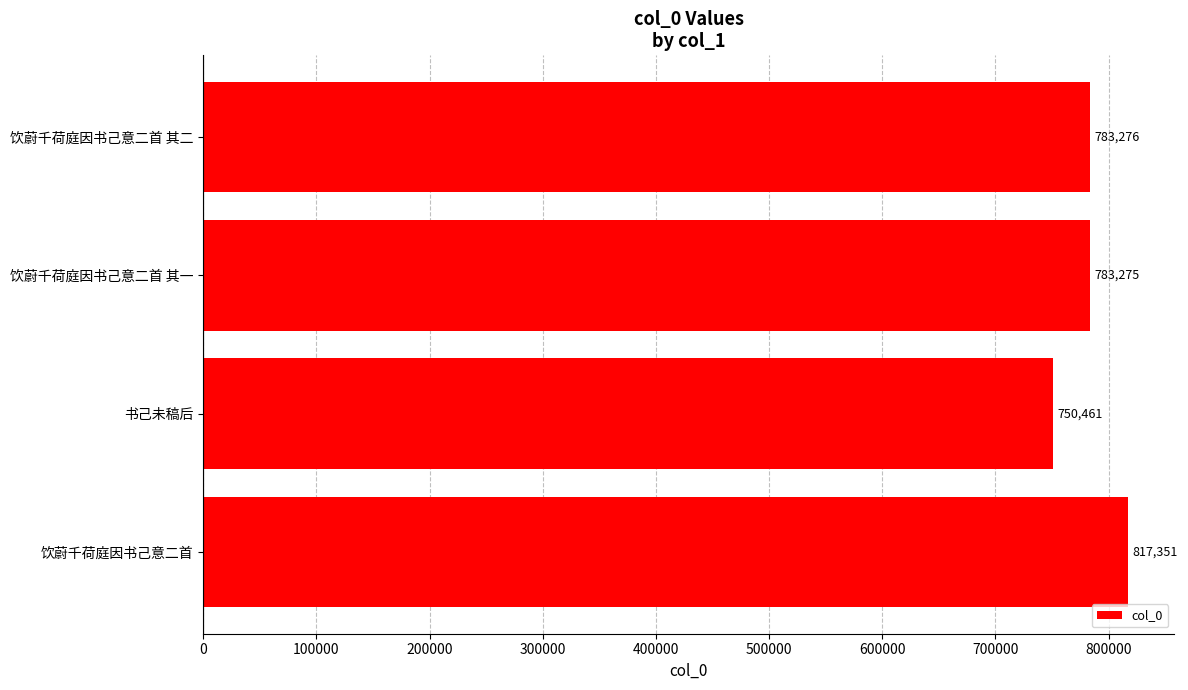

Reading bottom to top, what are all the values shown in this chart?

饮蔚千荷庭因书己意二首=817351	书己未稿后=750461	饮蔚千荷庭因书己意二首 其一=783275	饮蔚千荷庭因书己意二首 其二=783276